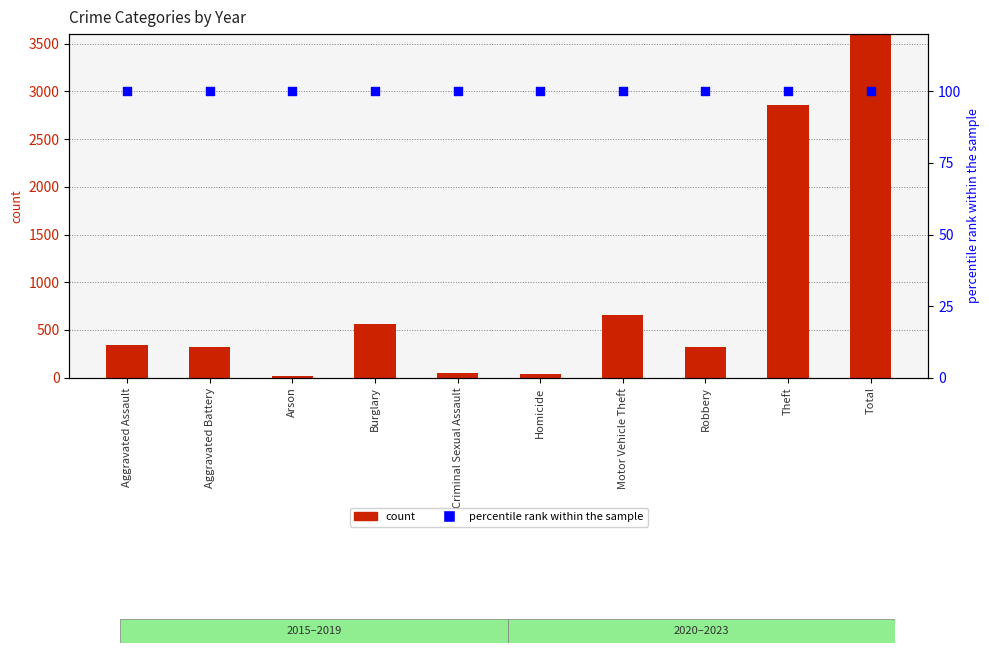

Is the value of percentile rank within the sample at Motor Vehicle Theft greater than the value of count at Criminal Sexual Assault?

Yes